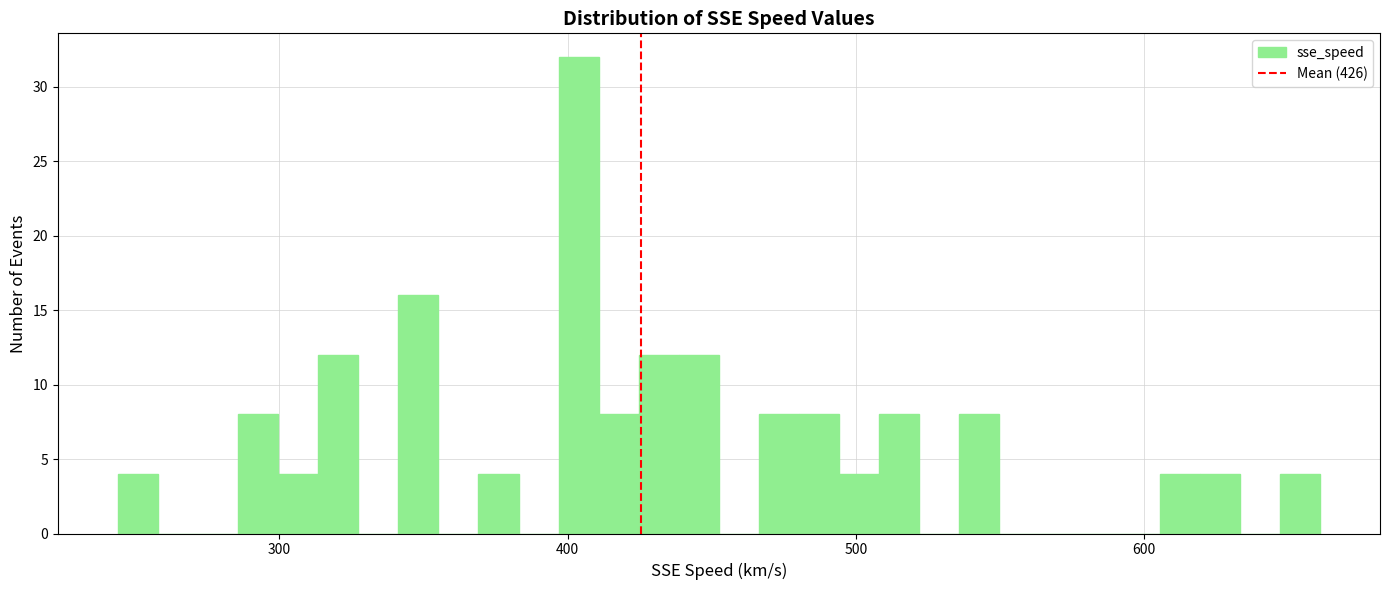

Around what value on the x-axis is the tallest bar? Give the approximate position of its centre, as read against the axis.

400